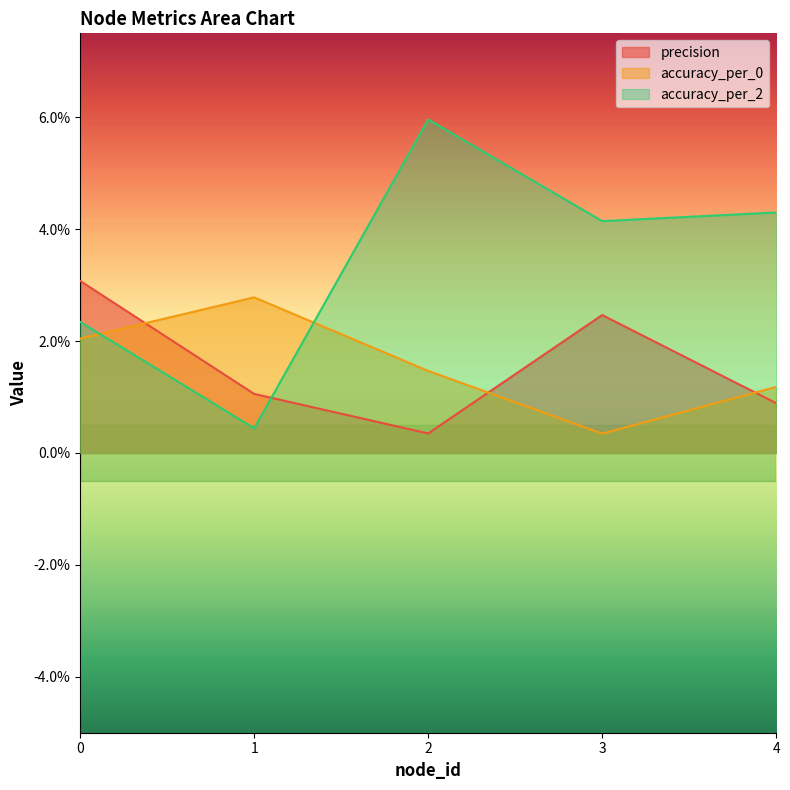

What are all the series names shown in the legend?

precision, accuracy_per_0, accuracy_per_2